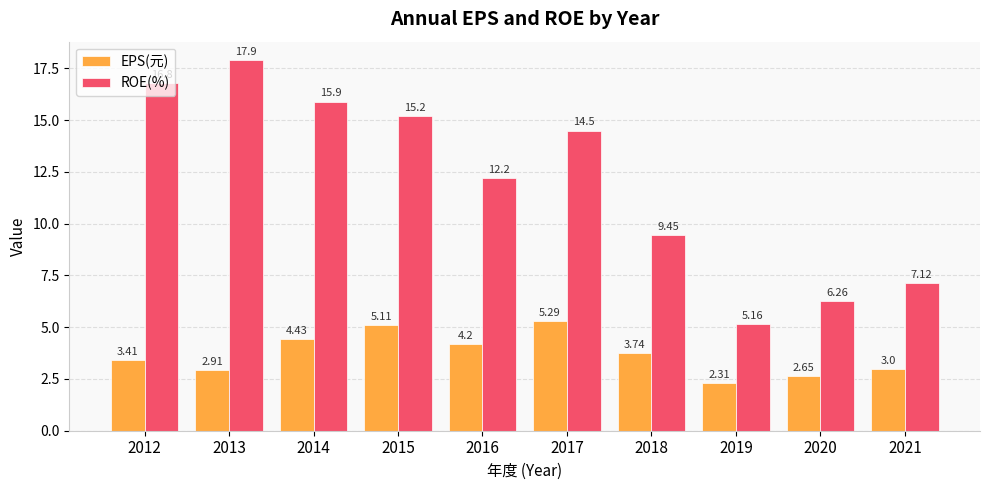

List the labels in order of ROE(%) value, smallest first.

2019, 2020, 2021, 2018, 2016, 2017, 2015, 2014, 2012, 2013